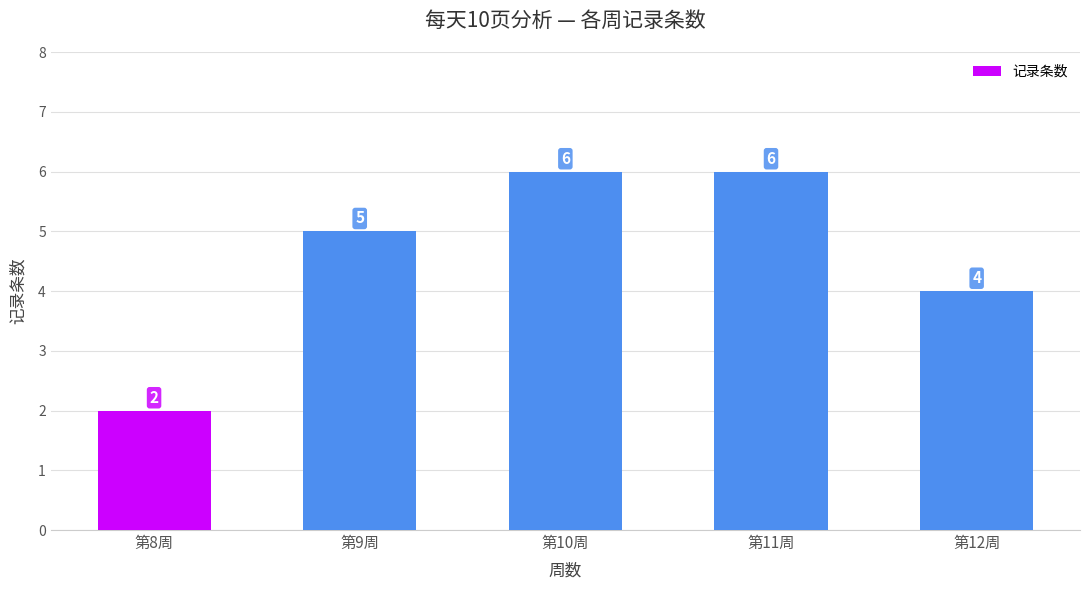

What value does the data have at 第11周?

6